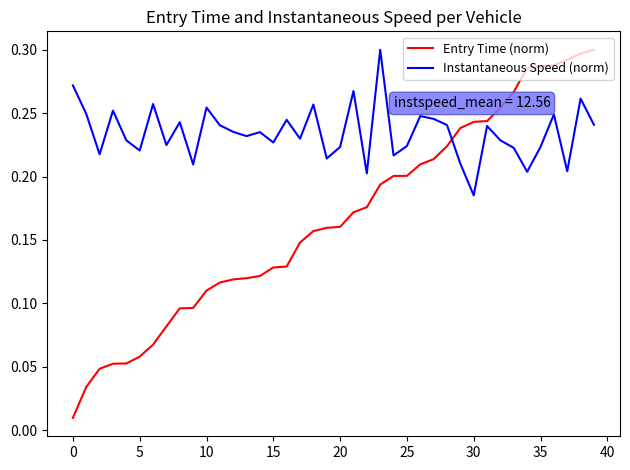

Rank the series by their average value, from lowest to highest.

Entry Time (norm), Instantaneous Speed (norm)